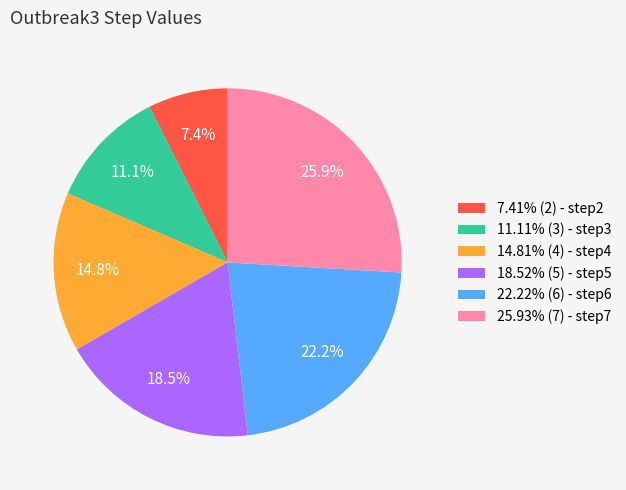

Does 22.22% (6) - step6 represent more than half of the total?

No